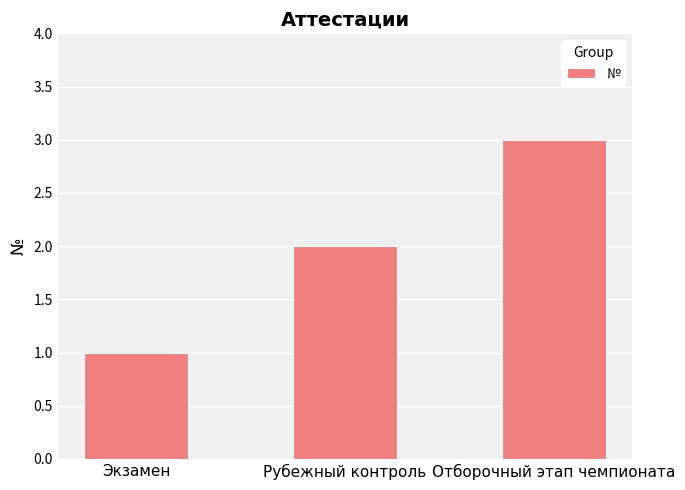

What is the difference between the second highest and minimum values?

1